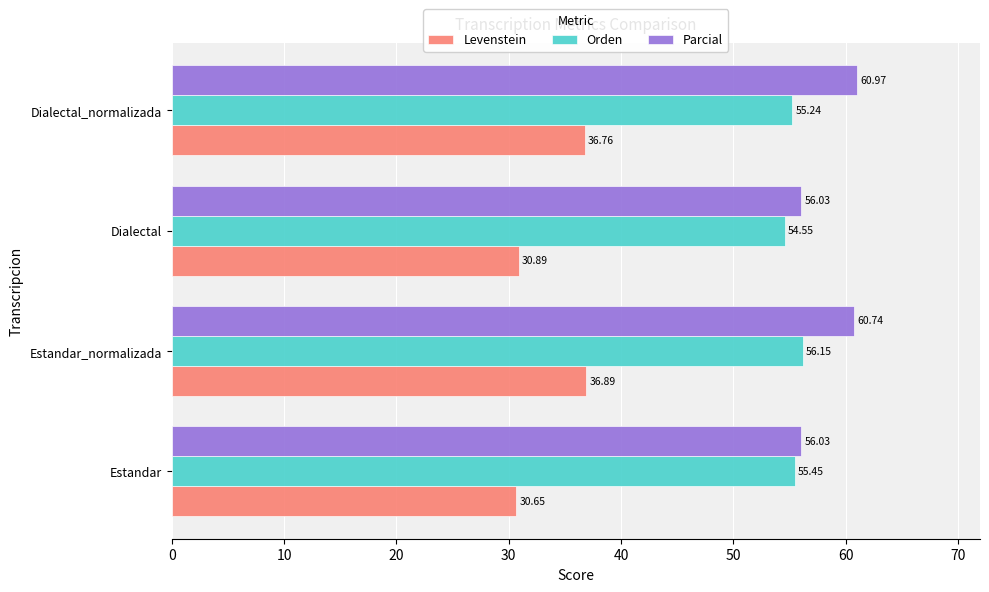

What is the difference between the Orden values at Dialectal and Dialectal_normalizada?

0.7